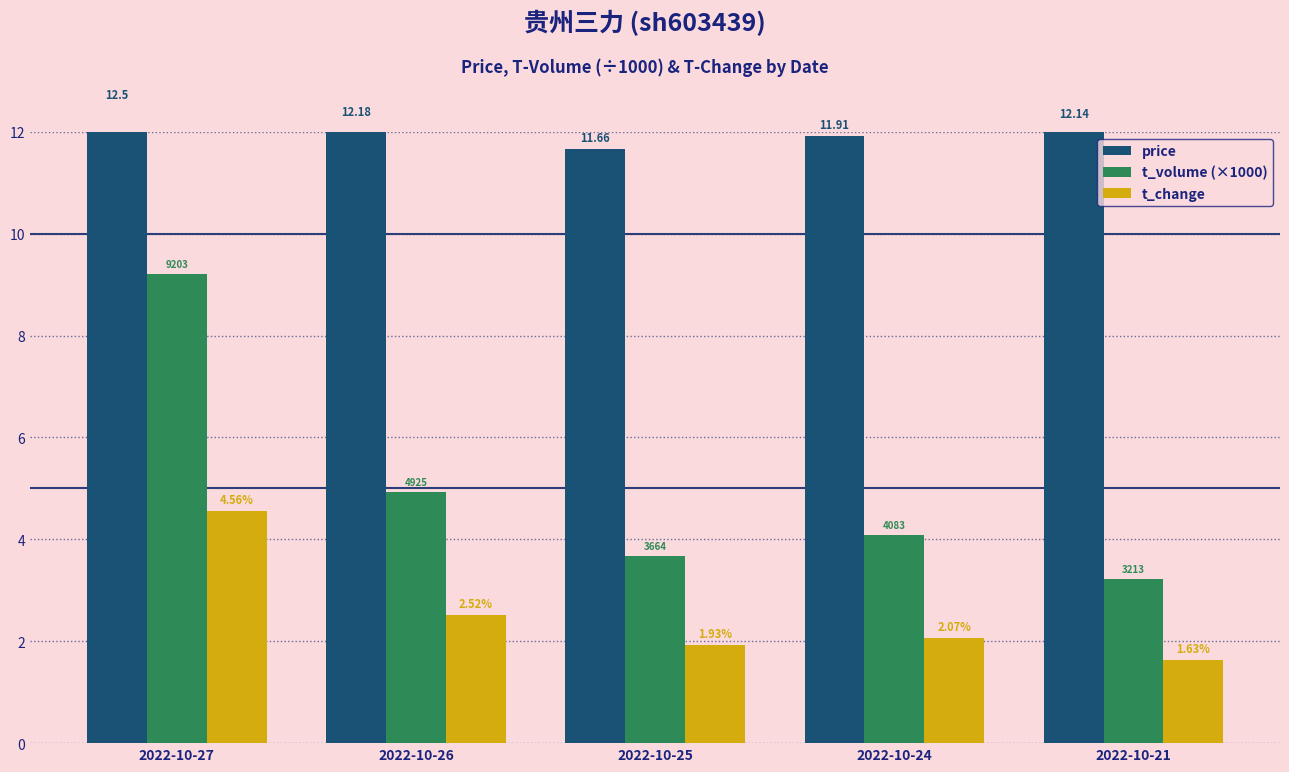

Which series changed the most between 2022-10-27 and 2022-10-24?

t_volume (×1000)